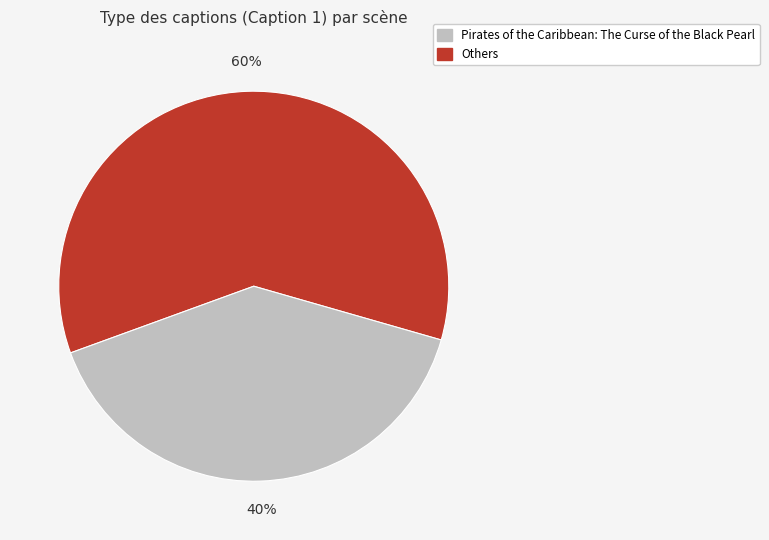

Does any single category account for the majority?

Yes